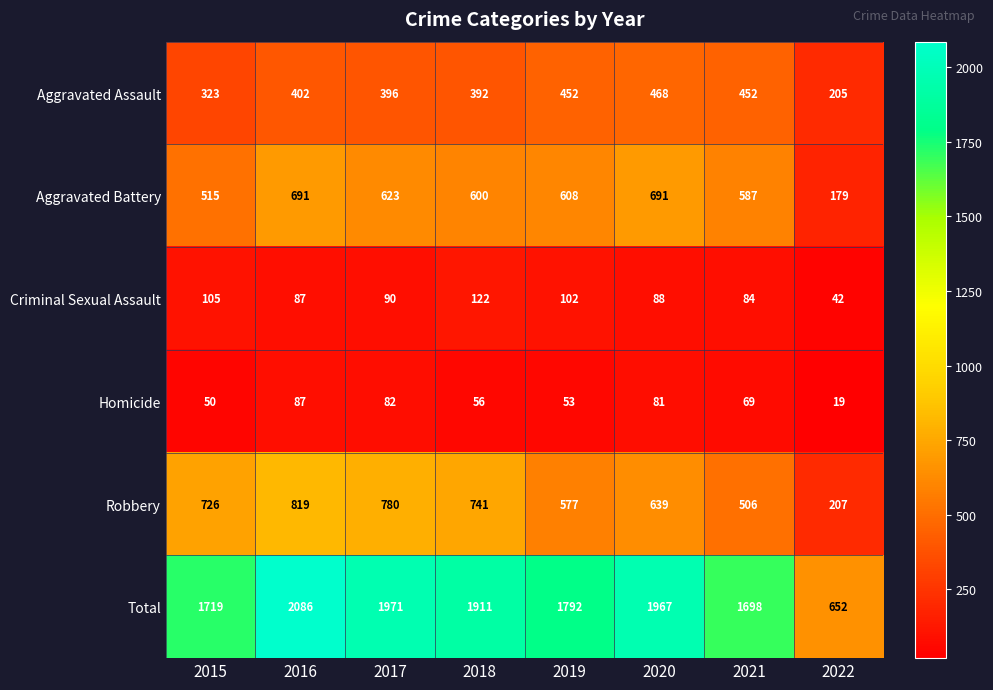

What is the total value across all series at 2019?

3584